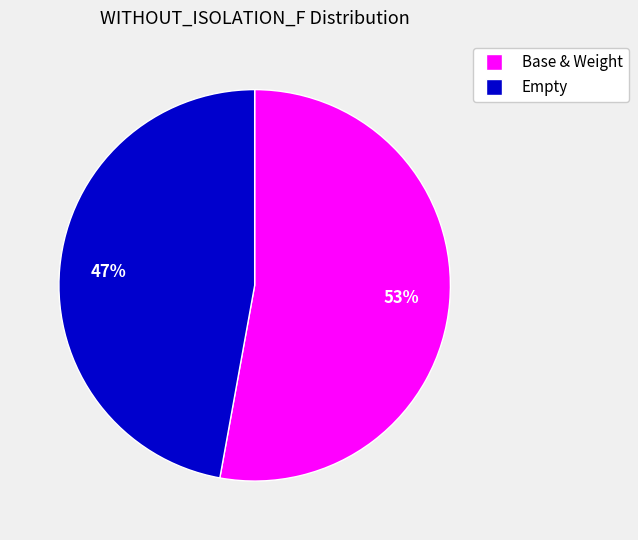

Combined, do Base & Weight and Empty account for over 50%?

Yes